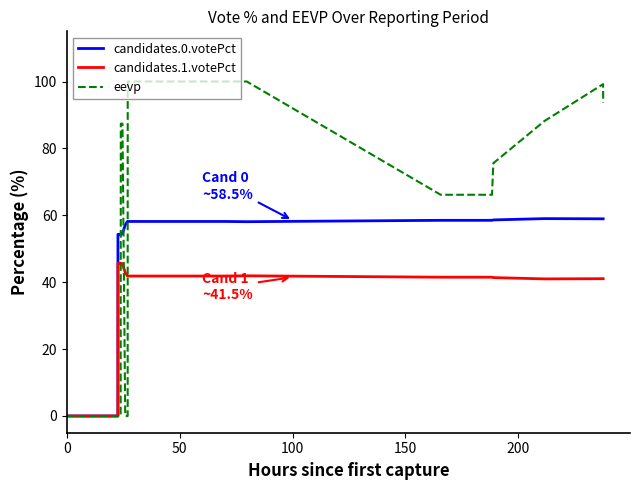

List the series in order of their peak value, highest first.

eevp, candidates.0.votePct, candidates.1.votePct